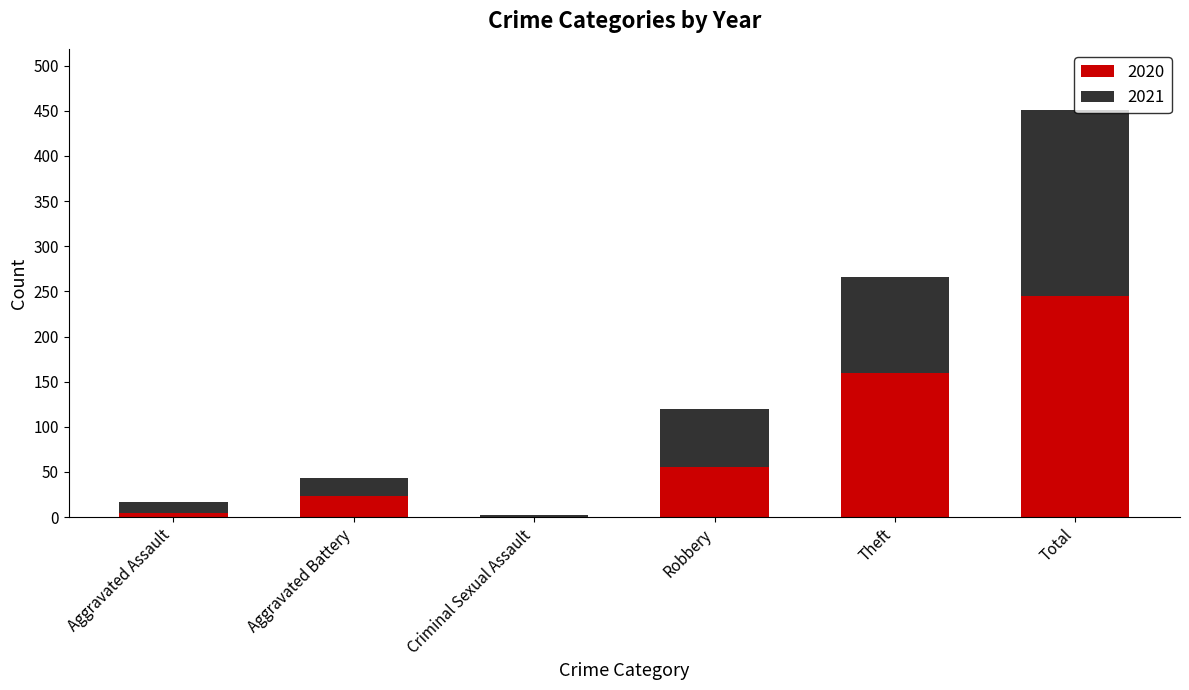

What is the highest value of the 2020 series?

245